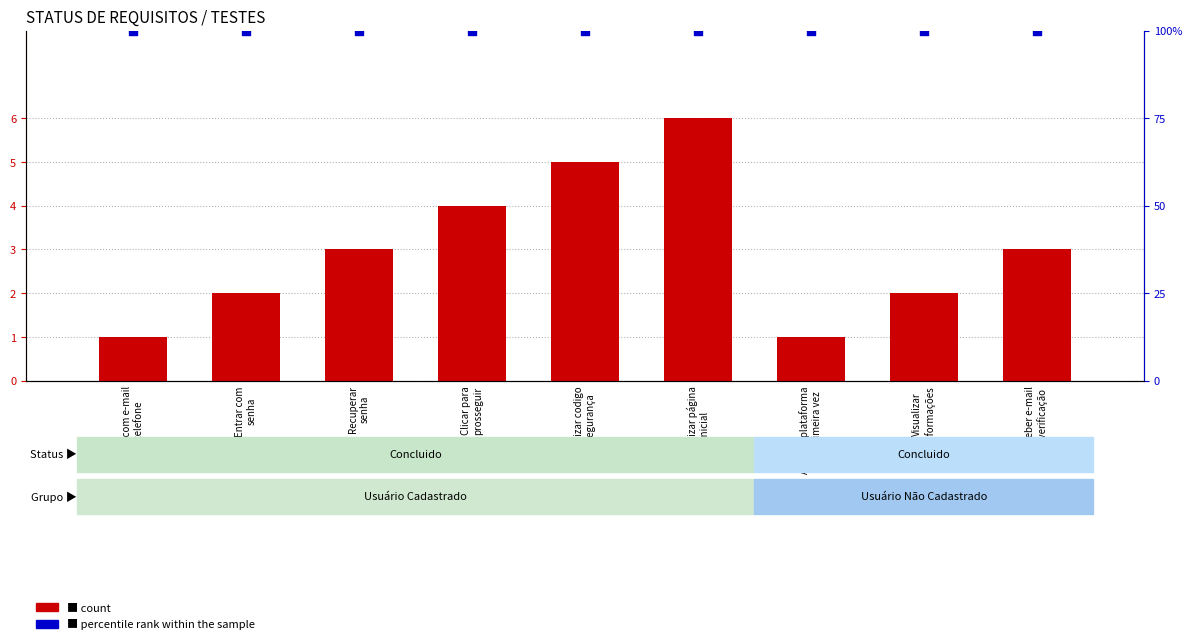

Which series contains the lowest Y value?

count